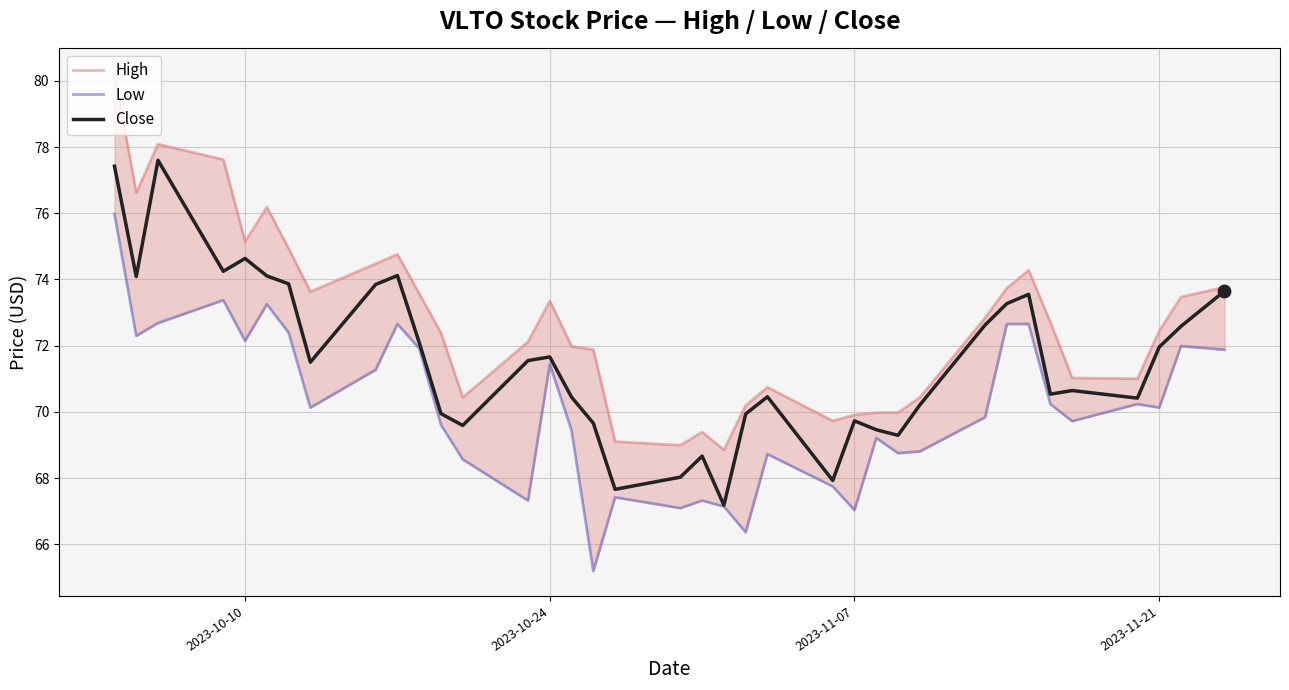

What is the minimum value for Close?

67.2